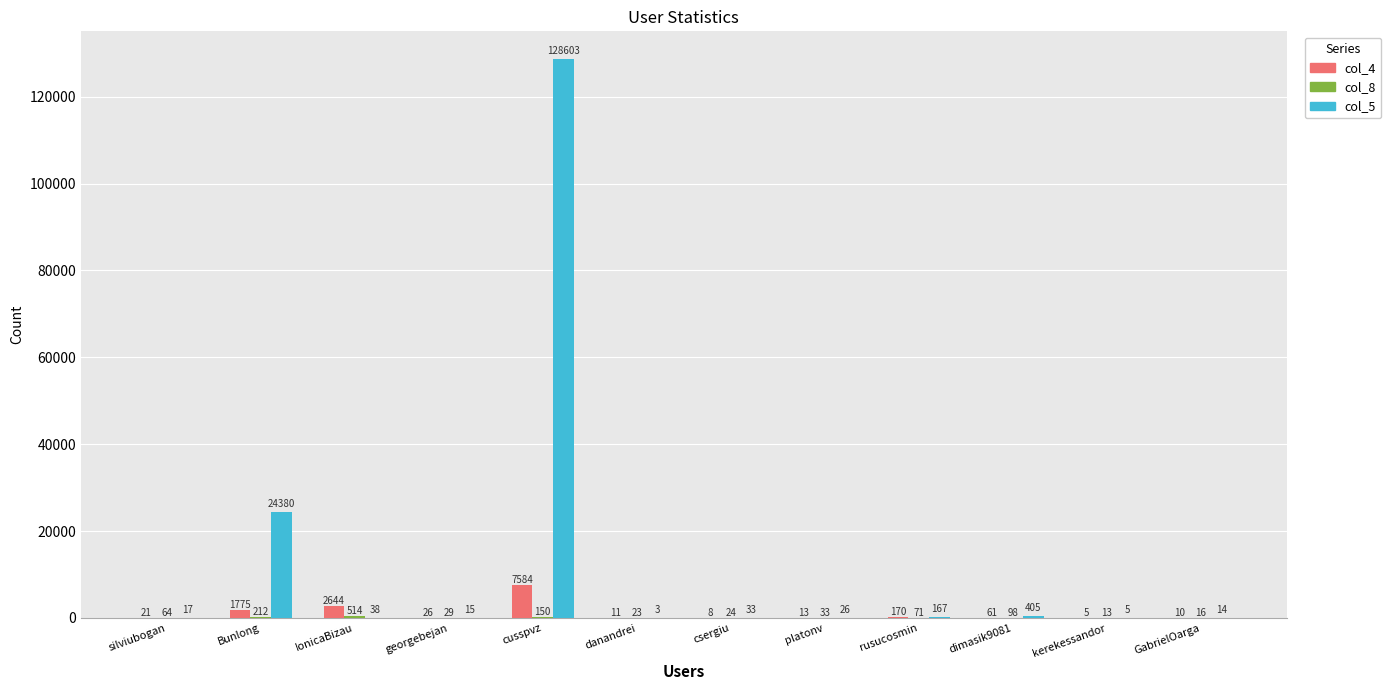

What is the difference between the col_5 values at kerekessandor and platonv?

21